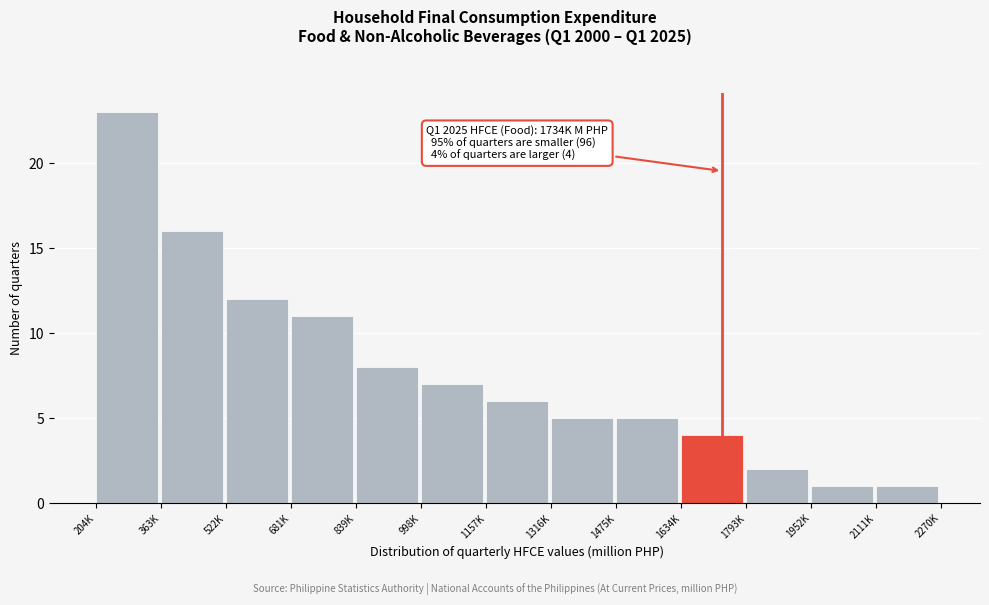

Reading right to left, list all the values displayed in this chart.

1	1	2	4	5	5	6	7	8	11	12	16	23